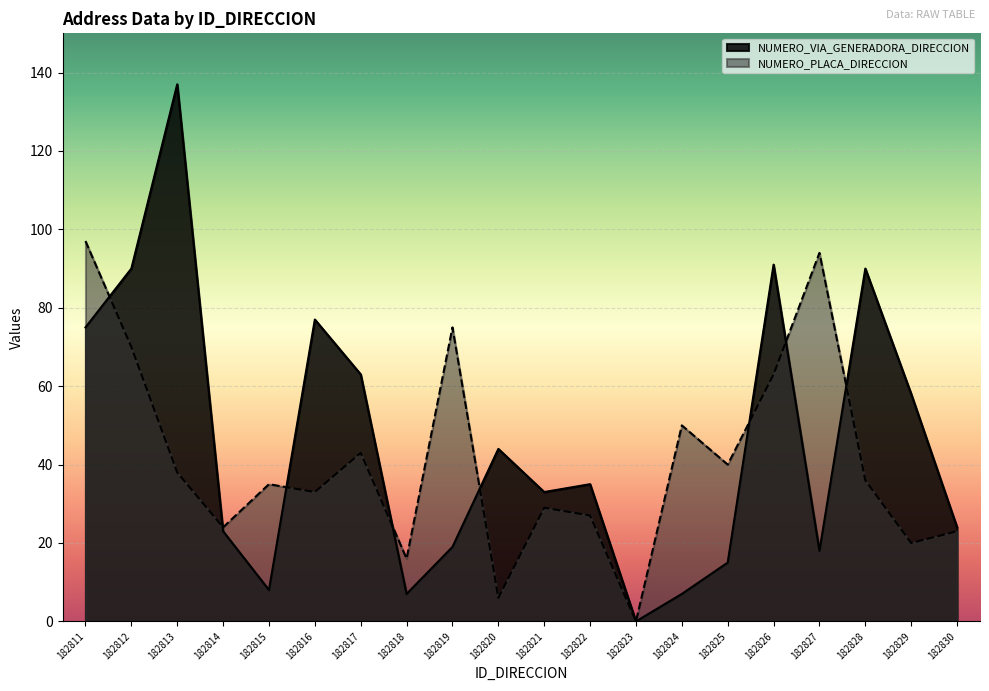

How many interior local valleys does the NUMERO_VIA_GENERADORA_DIRECCION series have?

5